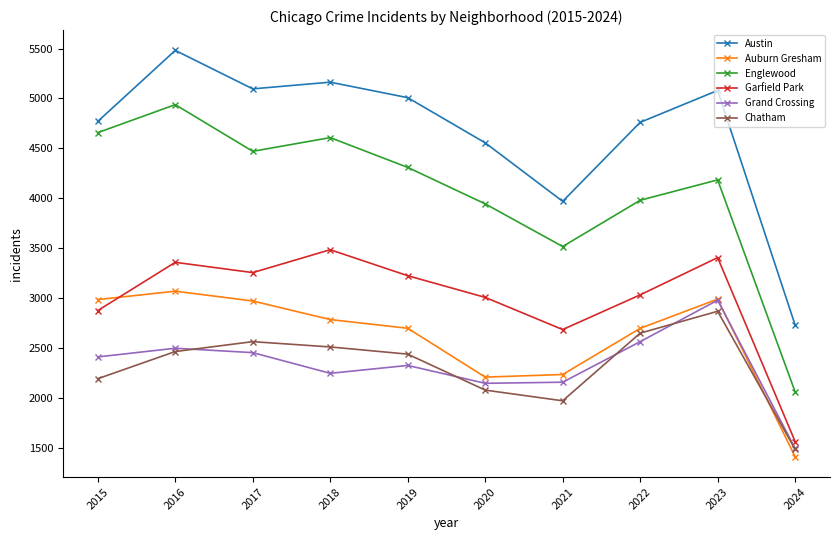

Is the value of Grand Crossing at 2023 greater than the value of Englewood at 2021?

No